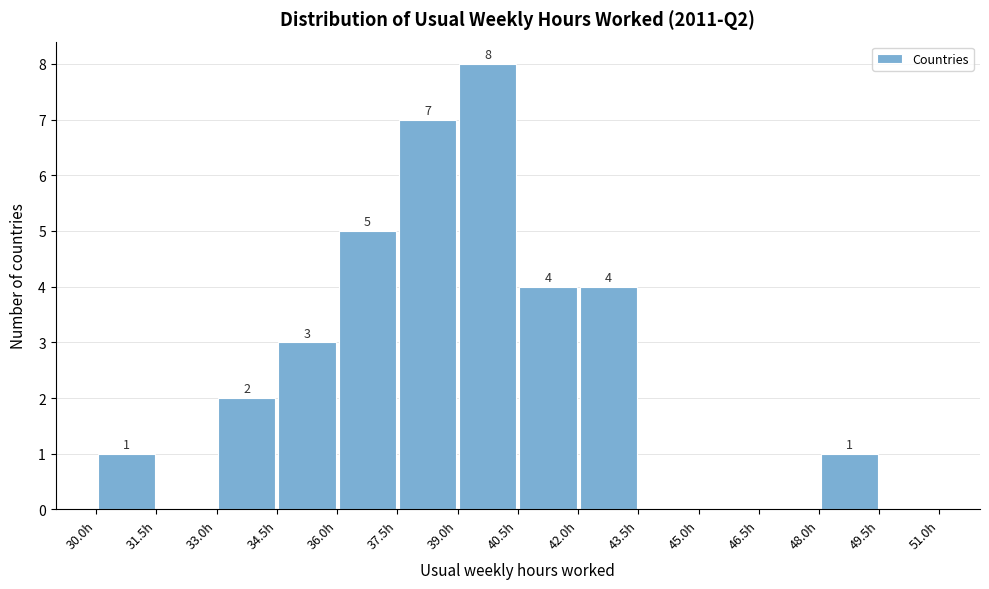

Which range on the x-axis has the tallest bar?

39.0 to 40.5